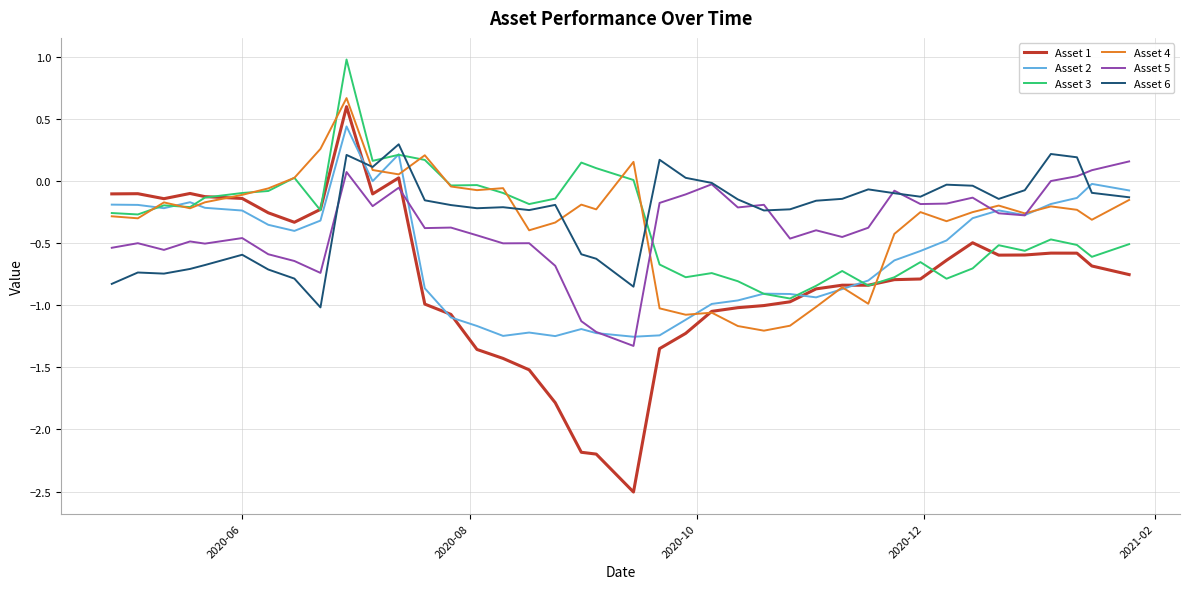

What is the difference between the second highest and minimum values in the Asset 2 series?

1.5